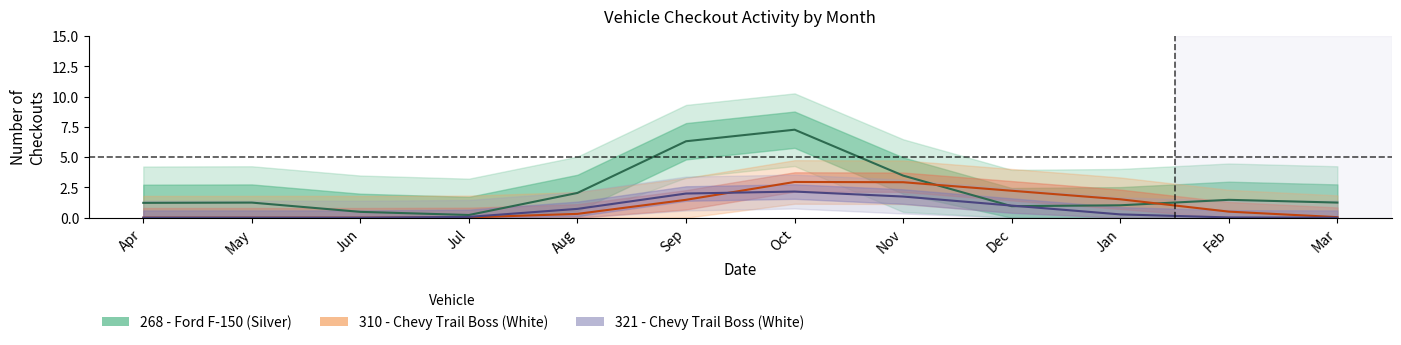

Which series has the largest range (max minus min)?

268 - Ford F-150 (Silver)